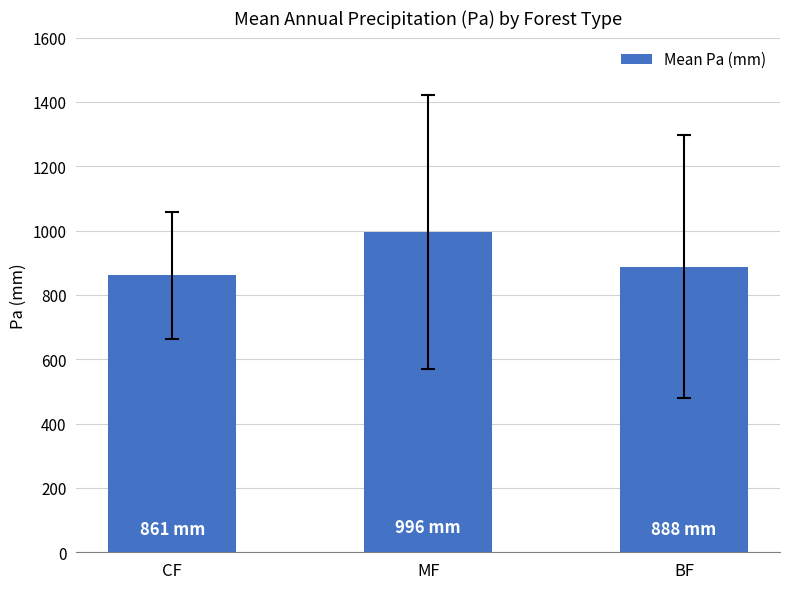

At which category does the chart reach its peak across all series?

MF